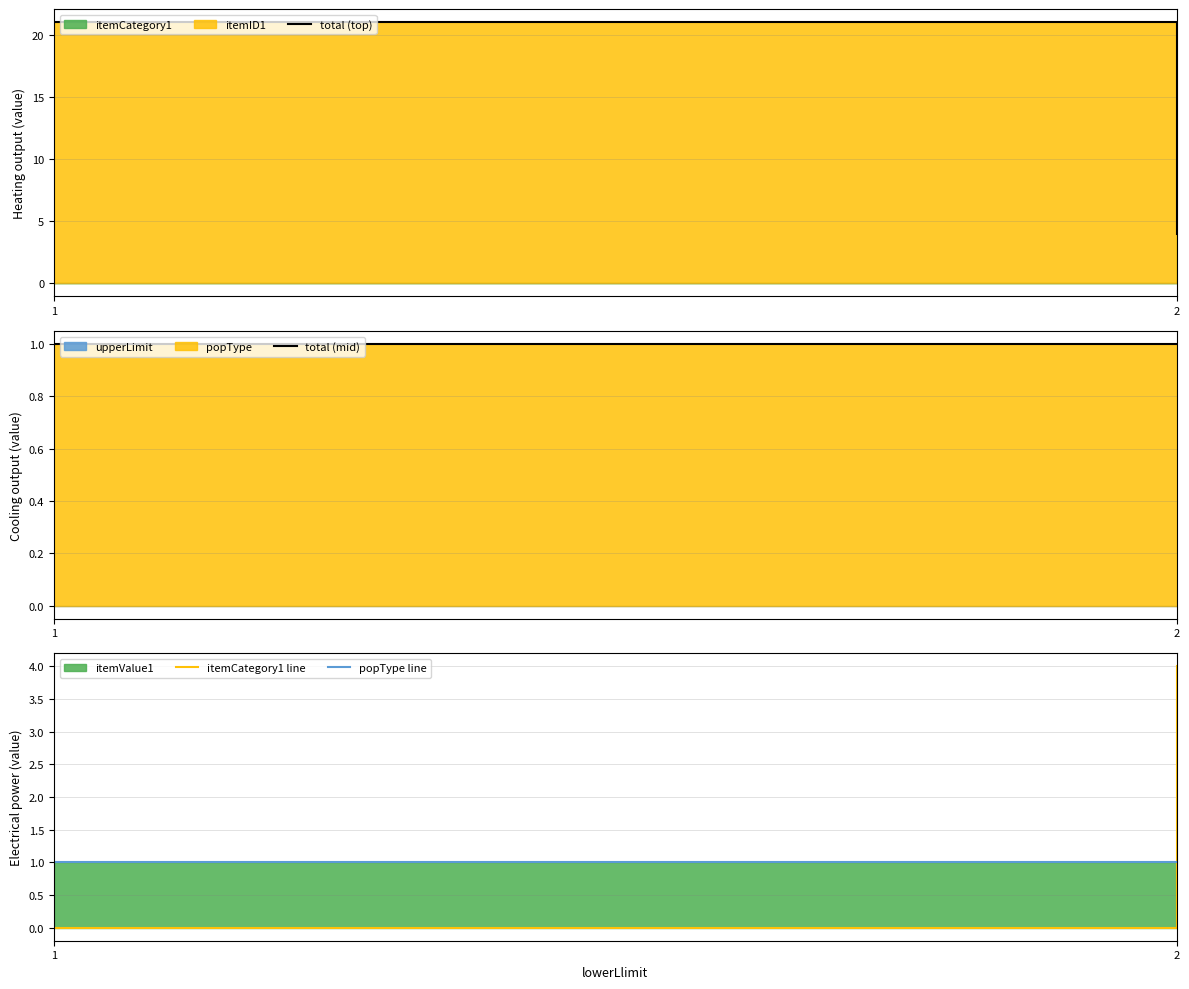

Rank the series by their maximum value, from lowest to highest.

total (mid), popType line, itemCategory1 line, total (top)